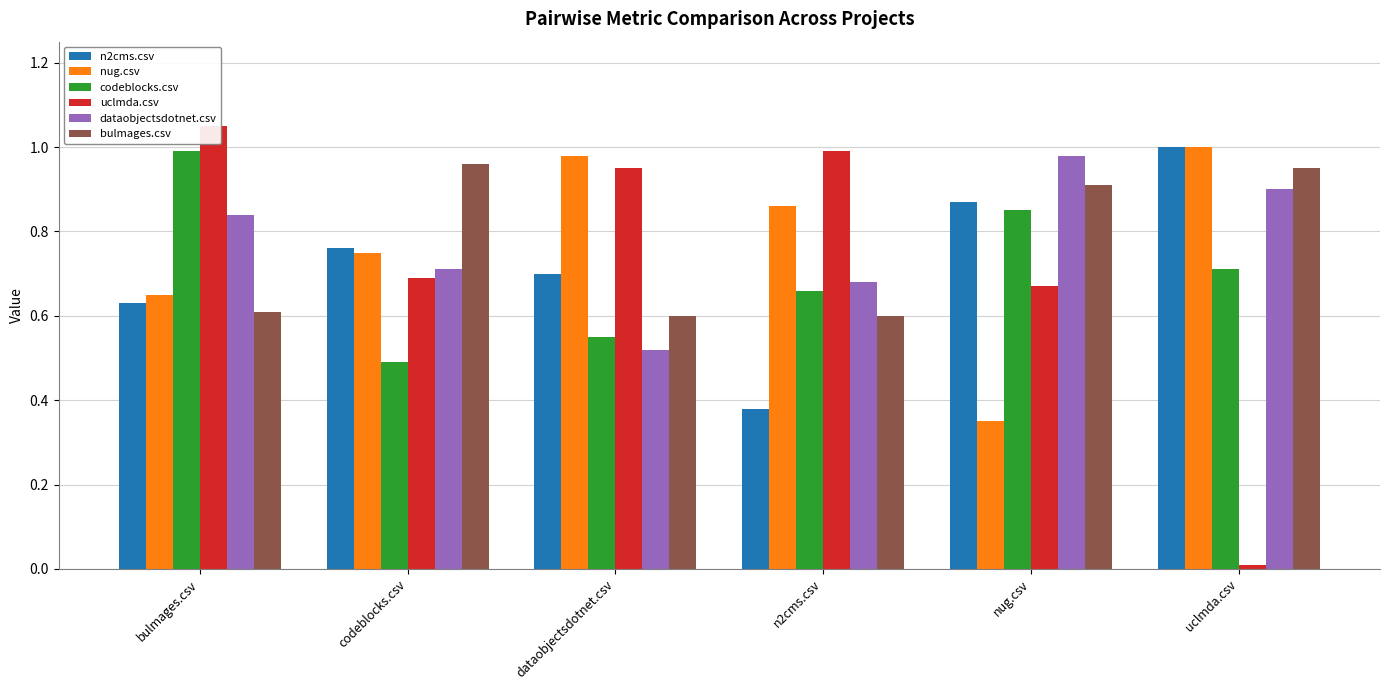

What is the sum of the dataobjectsdotnet.csv values at codeblocks.csv and n2cms.csv?

1.4